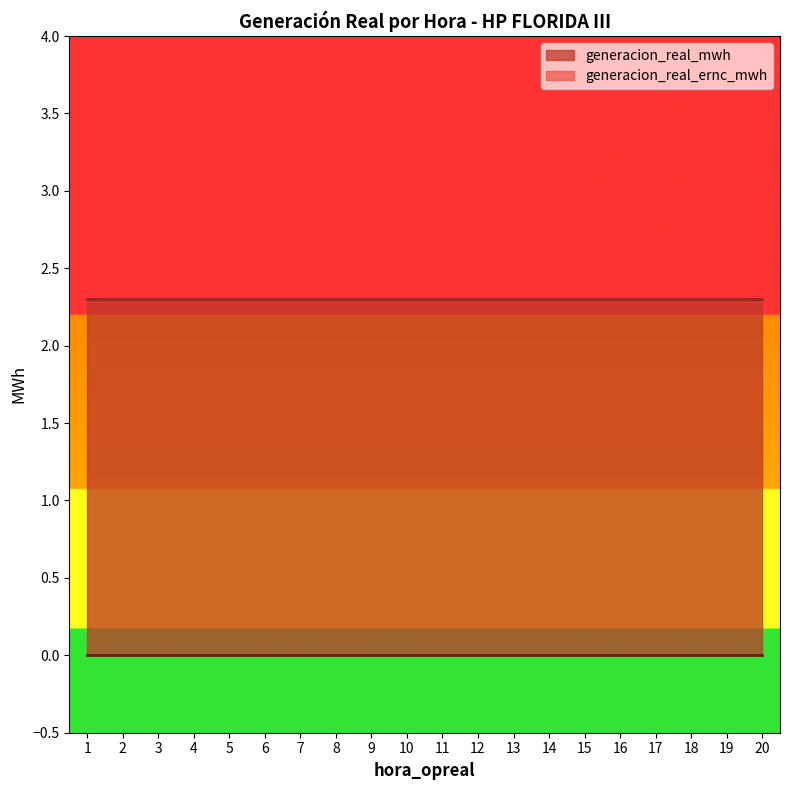

The value of generacion_real_mwh at 11 is 0.5. True or false?

False